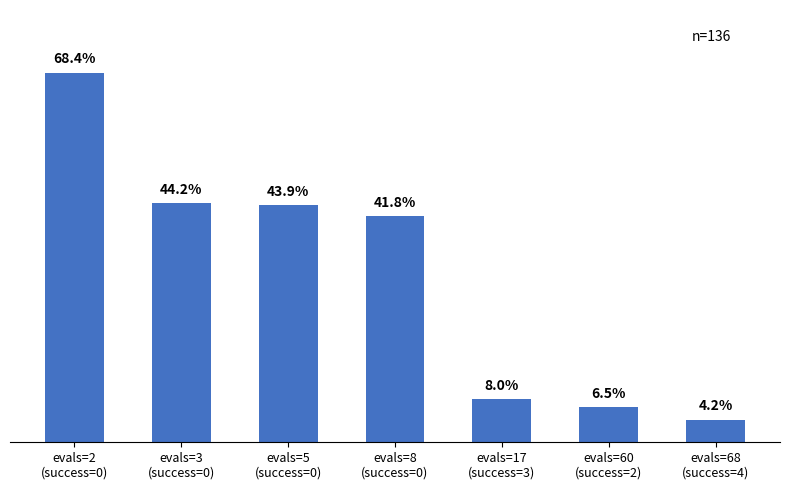

Are the bars horizontal?

No